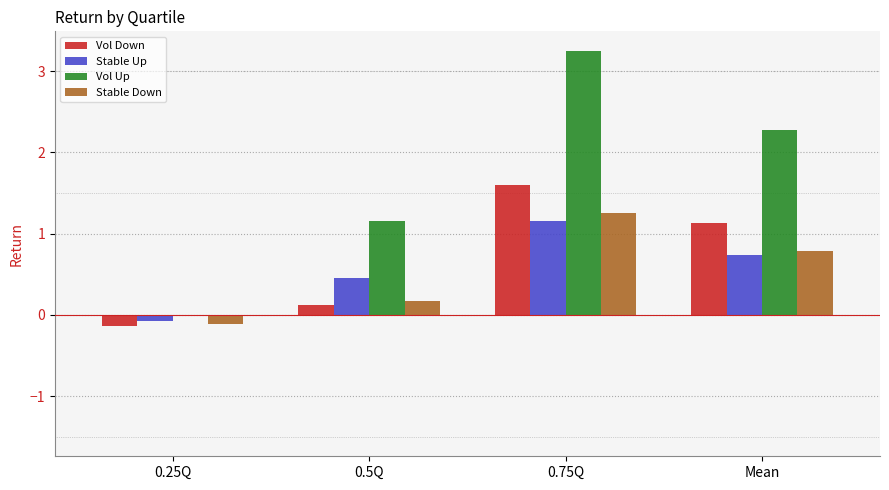

What is the average value of the Stable Up series?

0.6